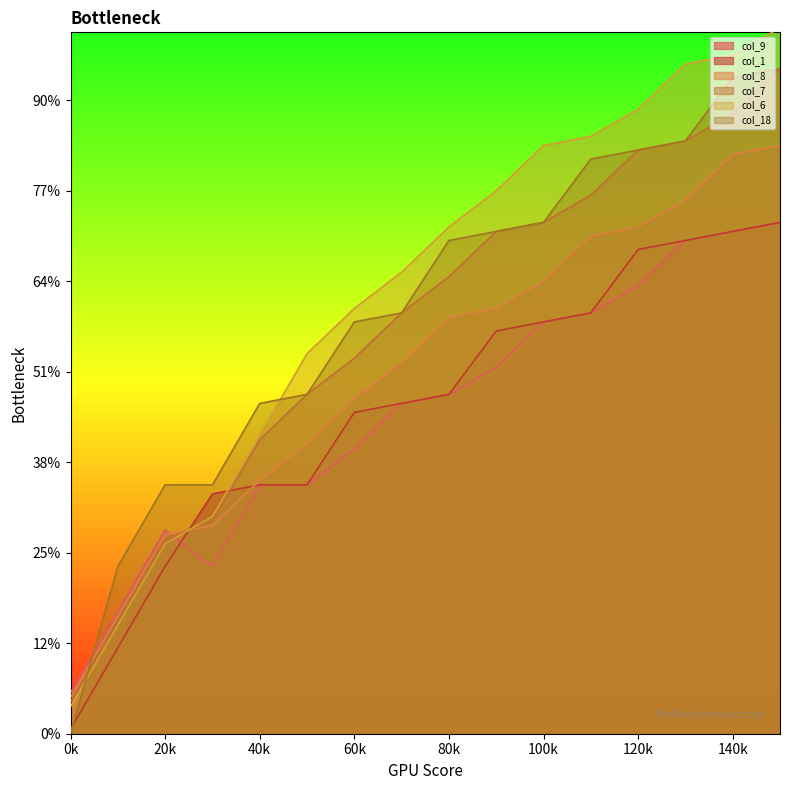

Between which two adjacent categories do col_7 and col_8 first intersect?

2 and 3